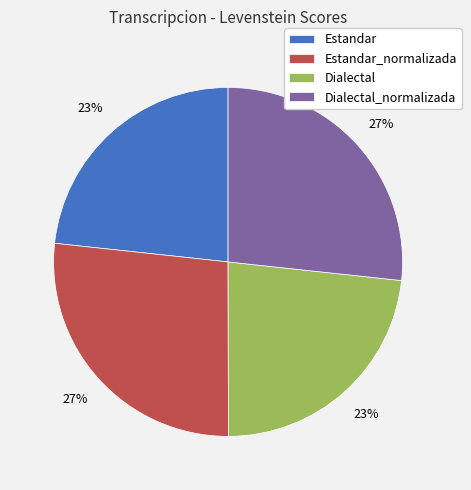

Combined, do Dialectal_normalizada and Estandar_normalizada account for over 50%?

Yes